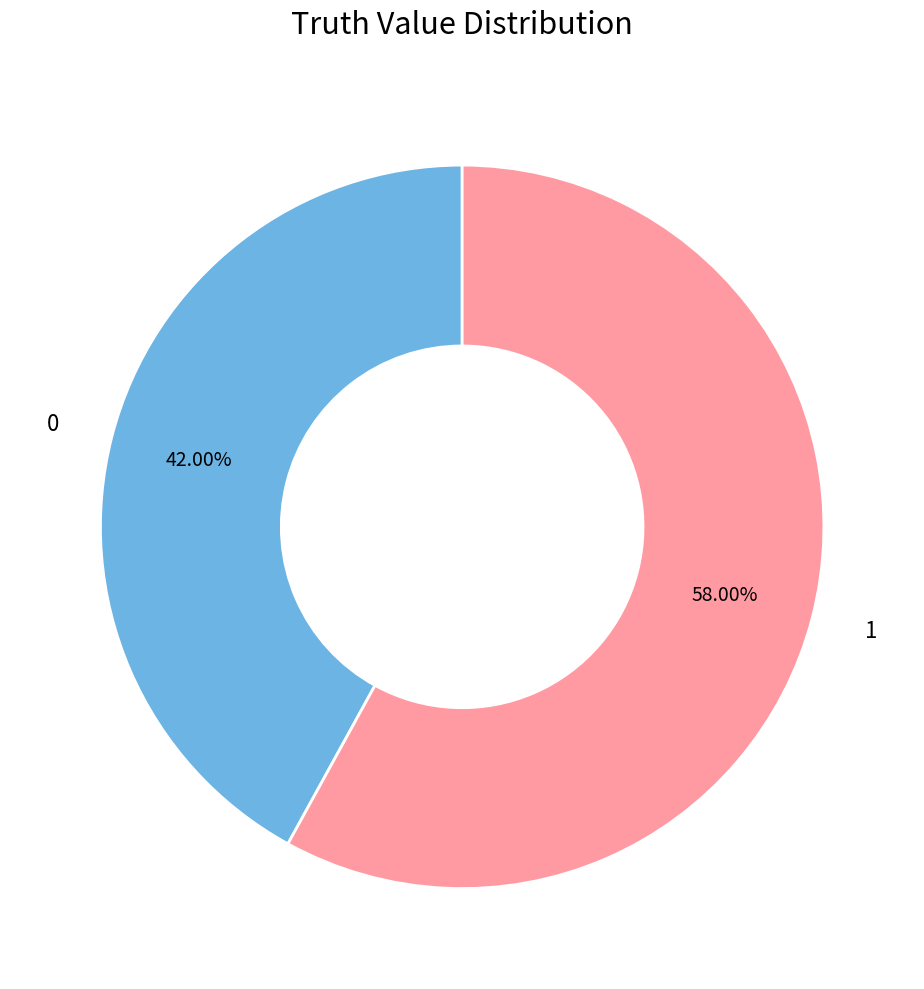

Which slice represents more than half of the pie?

1